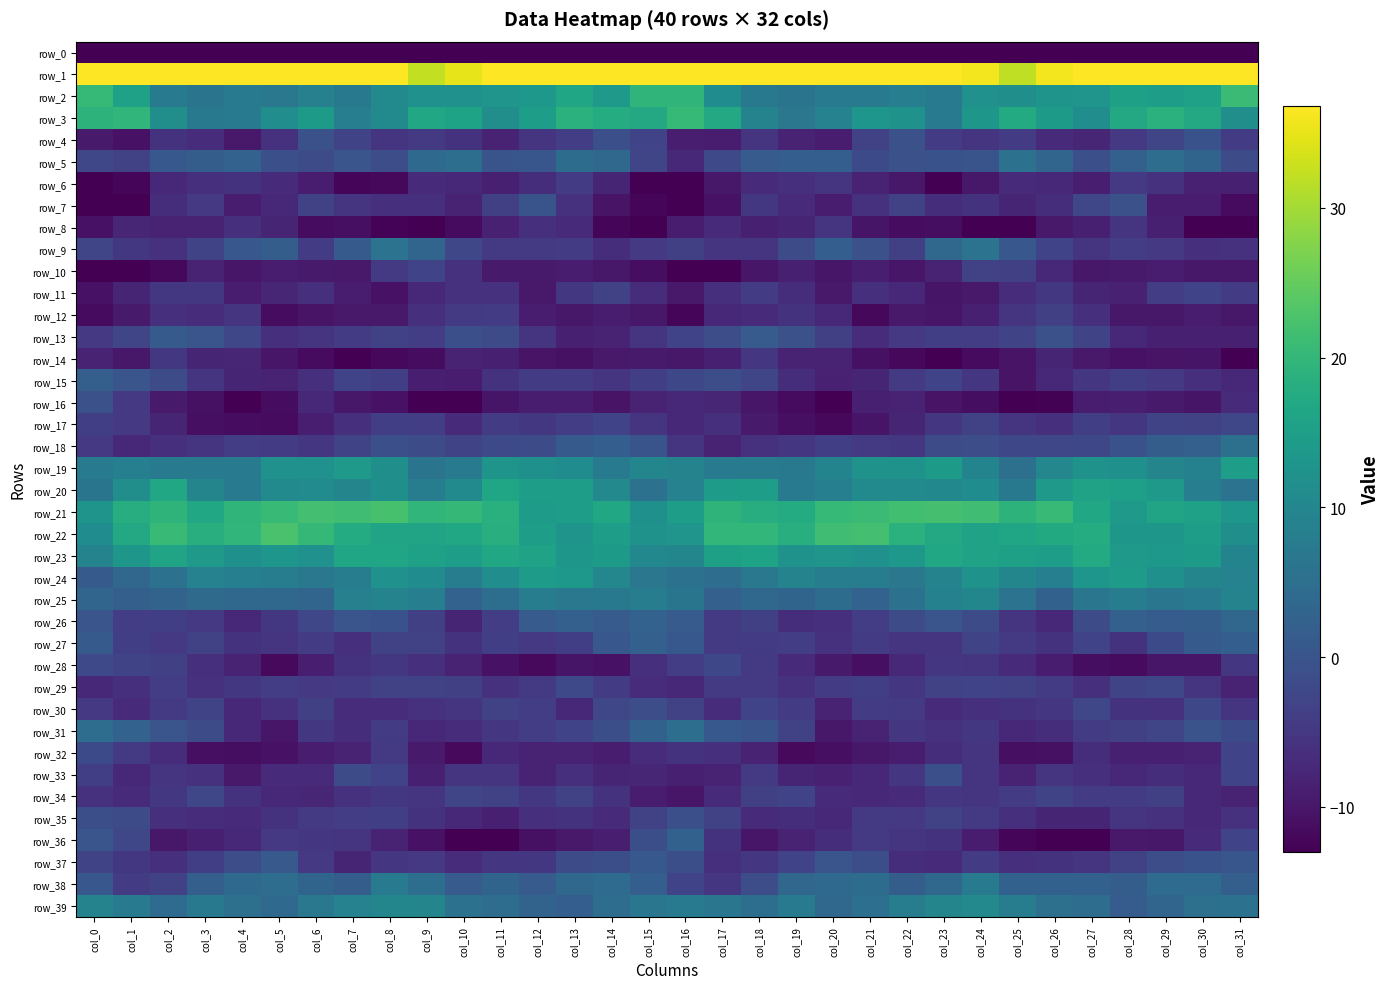

How many positive values does the row_9 series have?

9